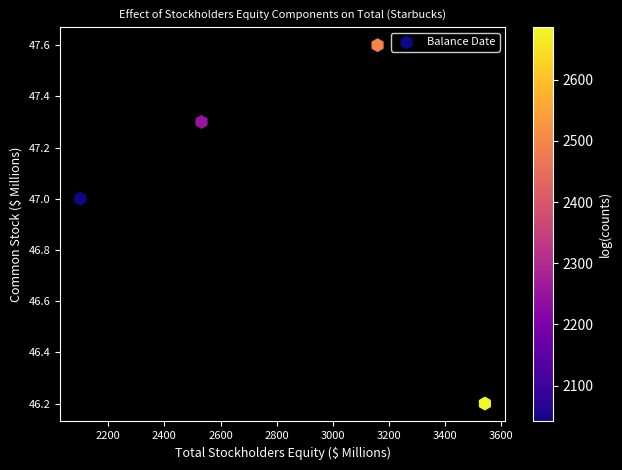

What Y value in the scatter plot is closest to 46?

46.2